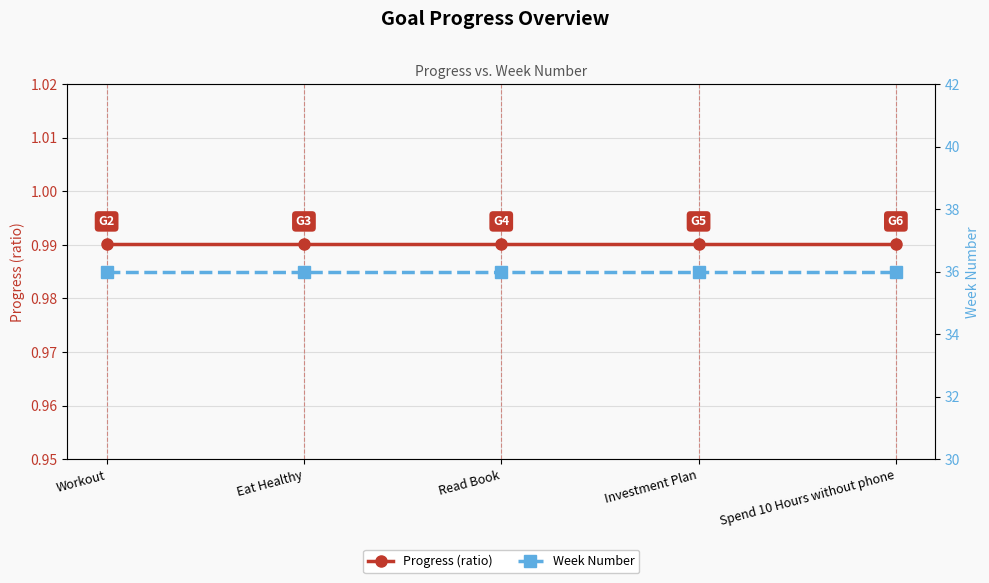

Is the value of Progress (ratio) at Spend 10 Hours without phone greater than the value of Week Number at Investment Plan?

No